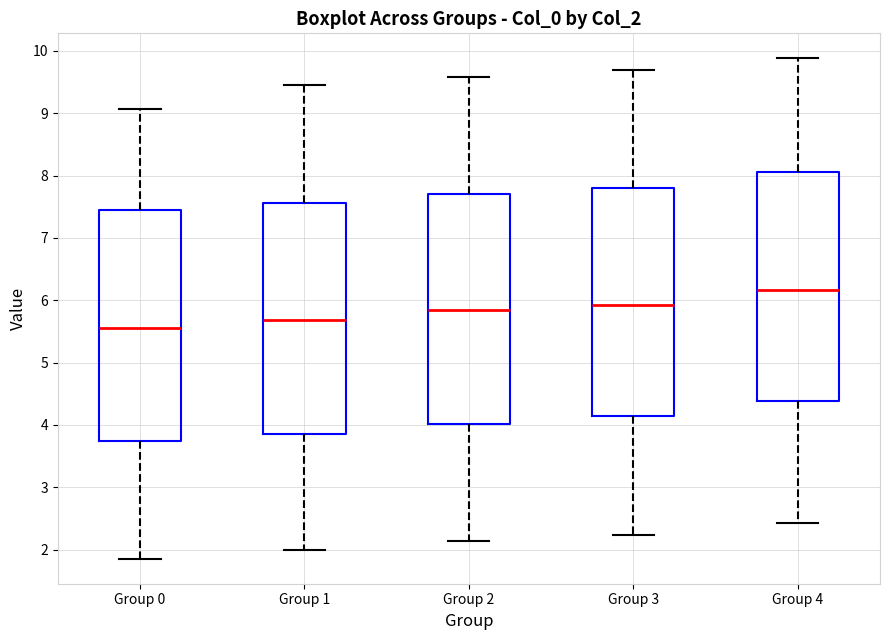

Which box has the lowest median line?

Group 0